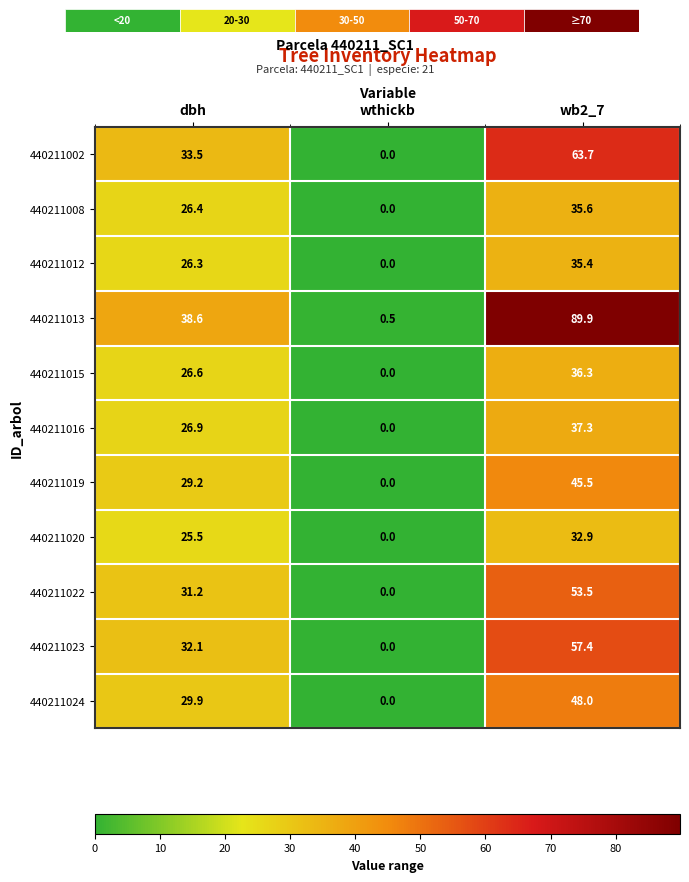

Reading left to right, what are all the values shown in this chart?

440211002: dbh=33.5	wthickb=0.0	wb2_7=63.7
440211008: dbh=26.4	wthickb=0.0	wb2_7=35.6
440211012: dbh=26.3	wthickb=0.0	wb2_7=35.4
440211013: dbh=38.6	wthickb=0.5	wb2_7=89.9
440211015: dbh=26.6	wthickb=0.0	wb2_7=36.3
440211016: dbh=26.9	wthickb=0.0	wb2_7=37.3
440211019: dbh=29.2	wthickb=0.0	wb2_7=45.5
440211020: dbh=25.5	wthickb=0.0	wb2_7=32.9
440211022: dbh=31.2	wthickb=0.0	wb2_7=53.5
440211023: dbh=32.1	wthickb=0.0	wb2_7=57.4
440211024: dbh=29.9	wthickb=0.0	wb2_7=48.0